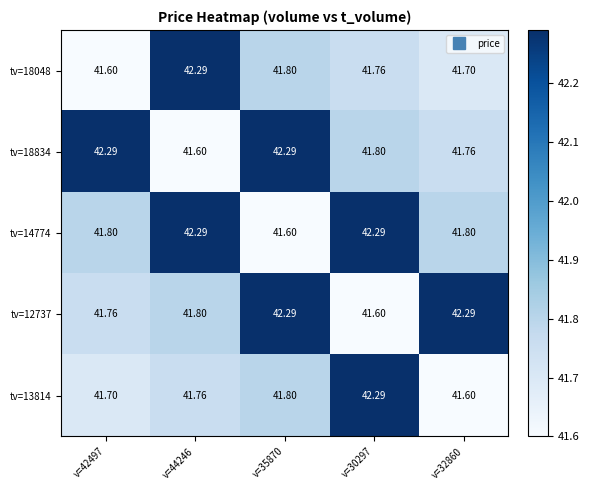

Count the number of data series in this chart.

5